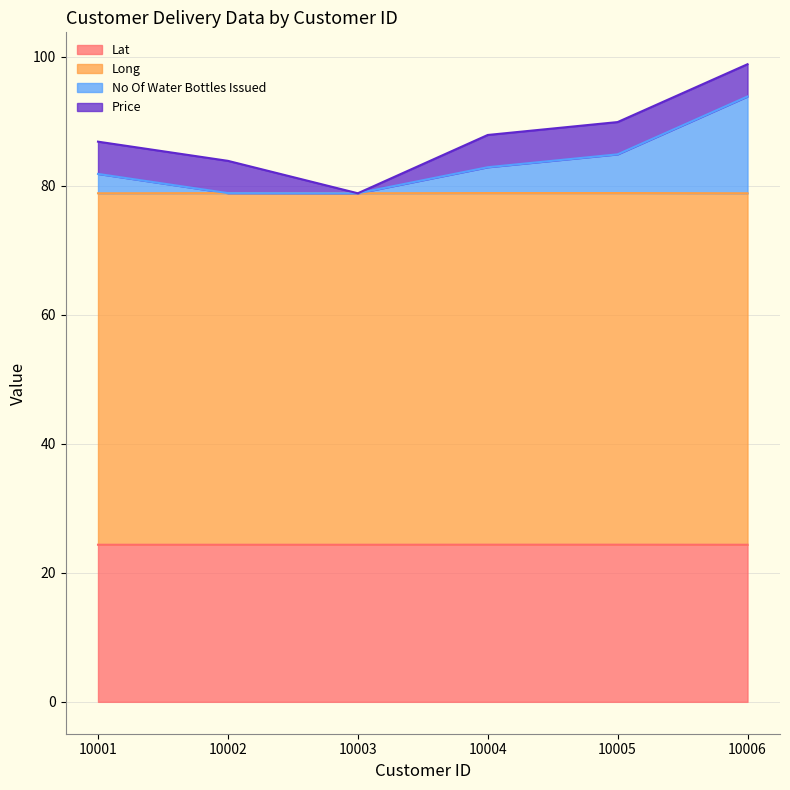

Is it true that Lat equals 41.9 at 10003?

False